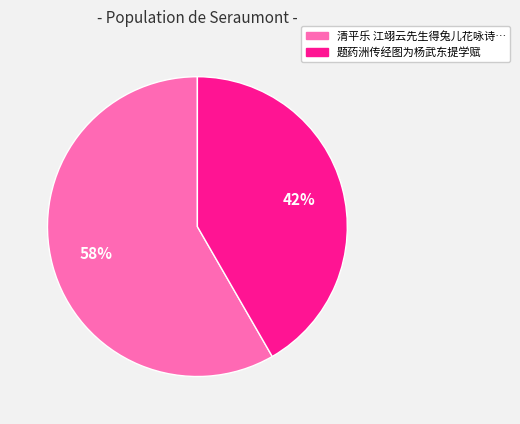

Does any single category account for the majority?

Yes